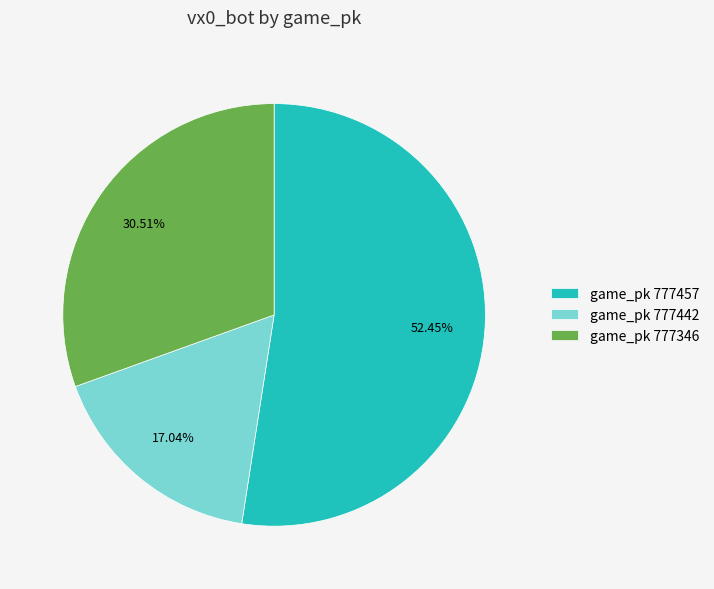

Count the number of slices in the pie.

3